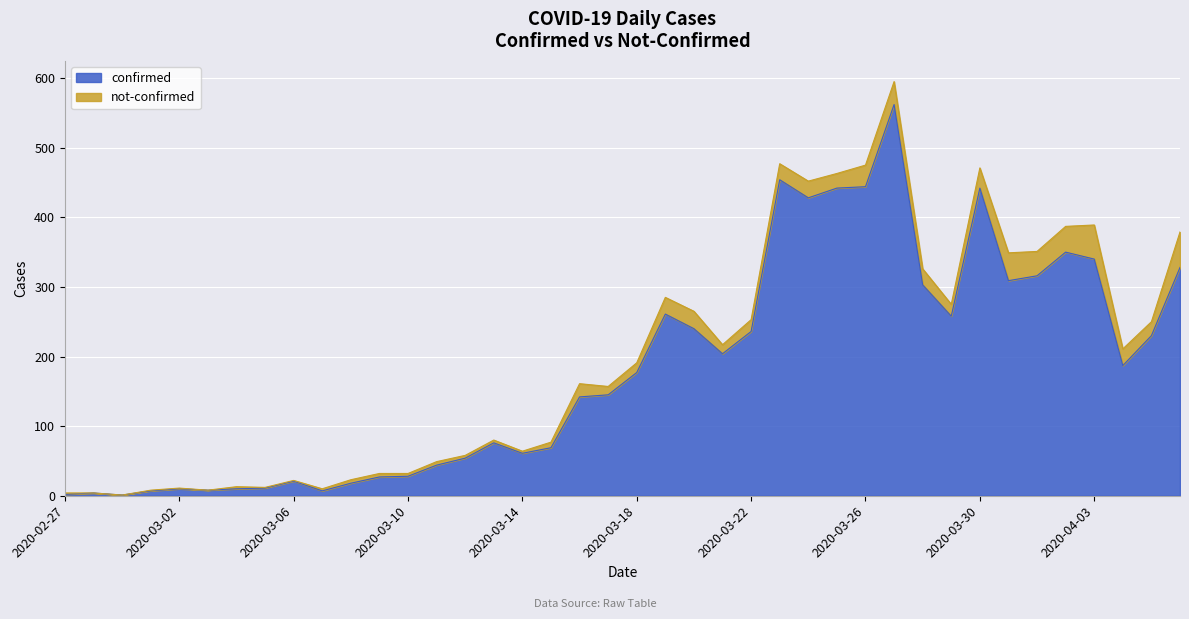

How many points are higher than both their immediate neighbors (excluding endpoints)?

9